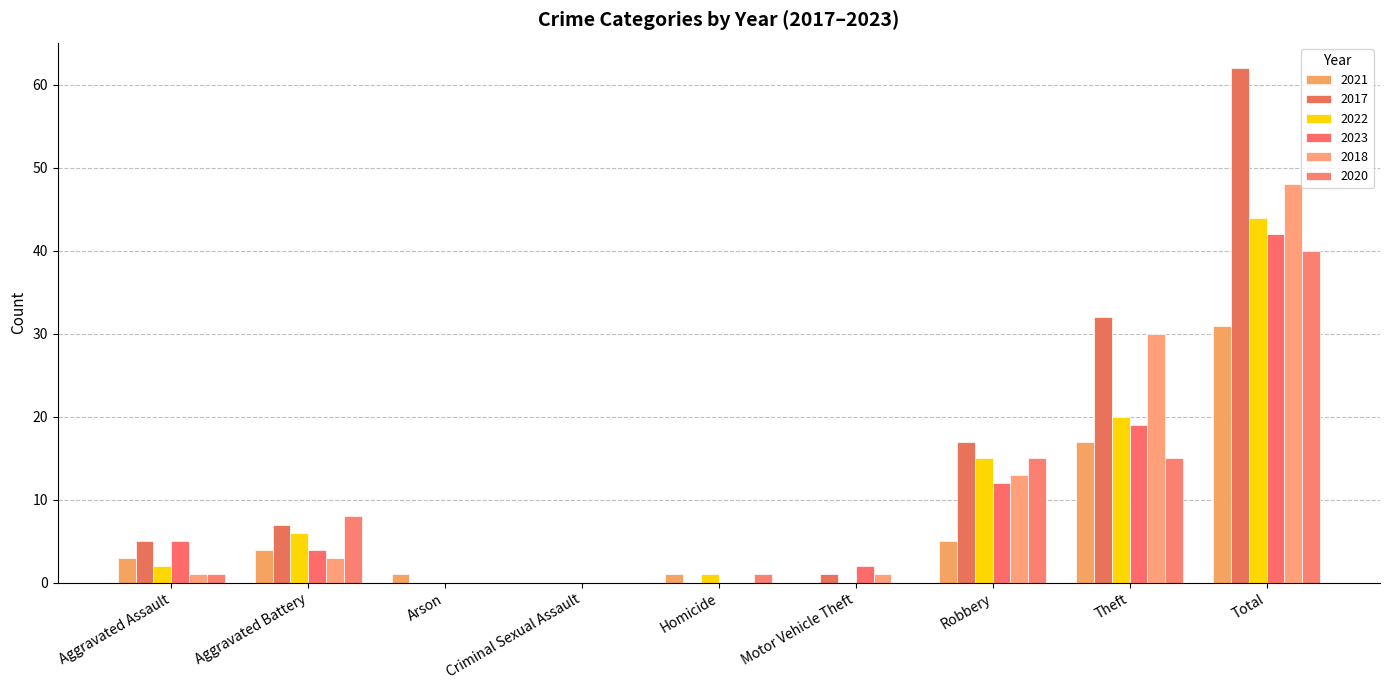

What position from the right is Homicide?

5